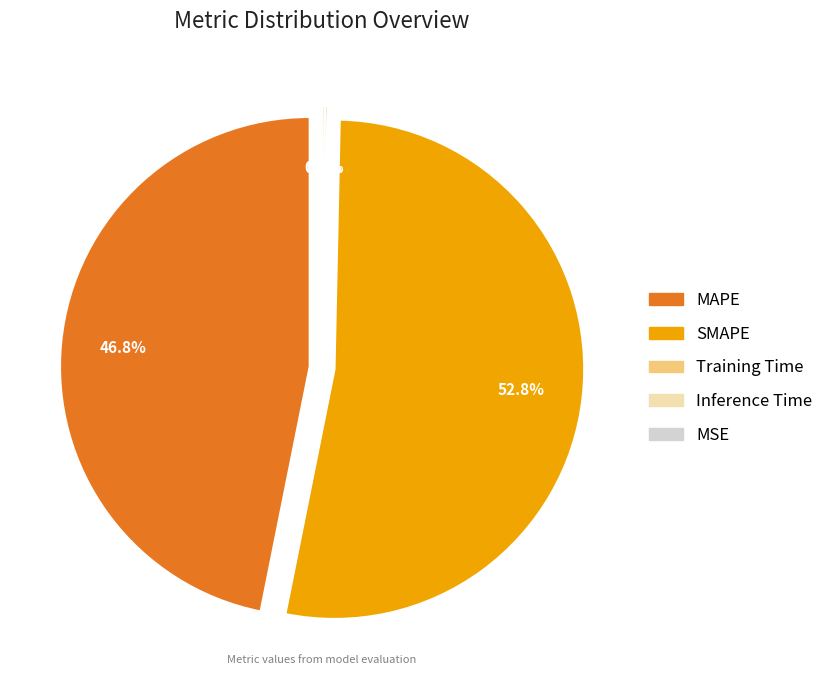

The MSE slice represents 13% of the pie. True or false?

False